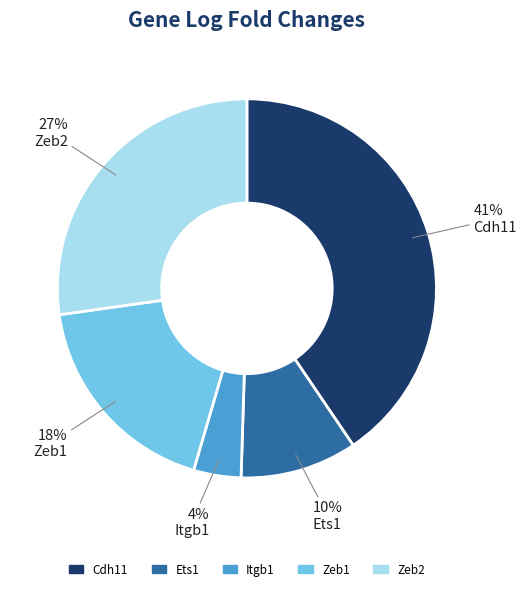

To the nearest percent, what is the difference between the Itgb1 and Zeb1 slice percentages?

14%